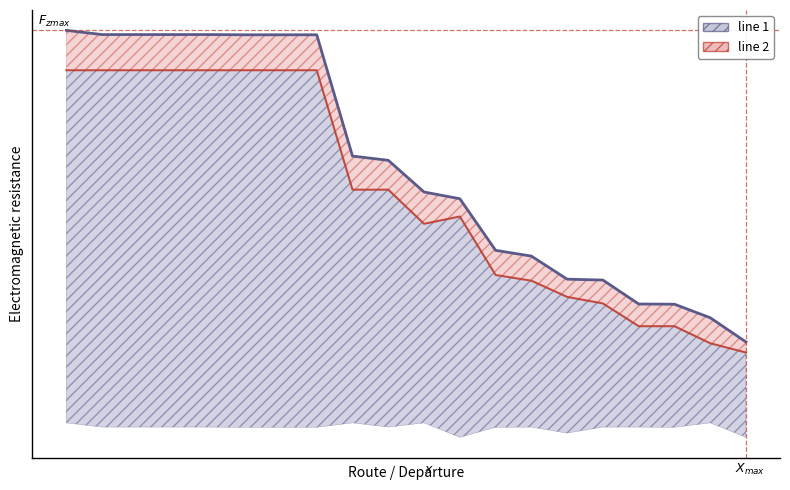

In line 2, how many points are lower than both neighbors (excluding endpoints)?

1